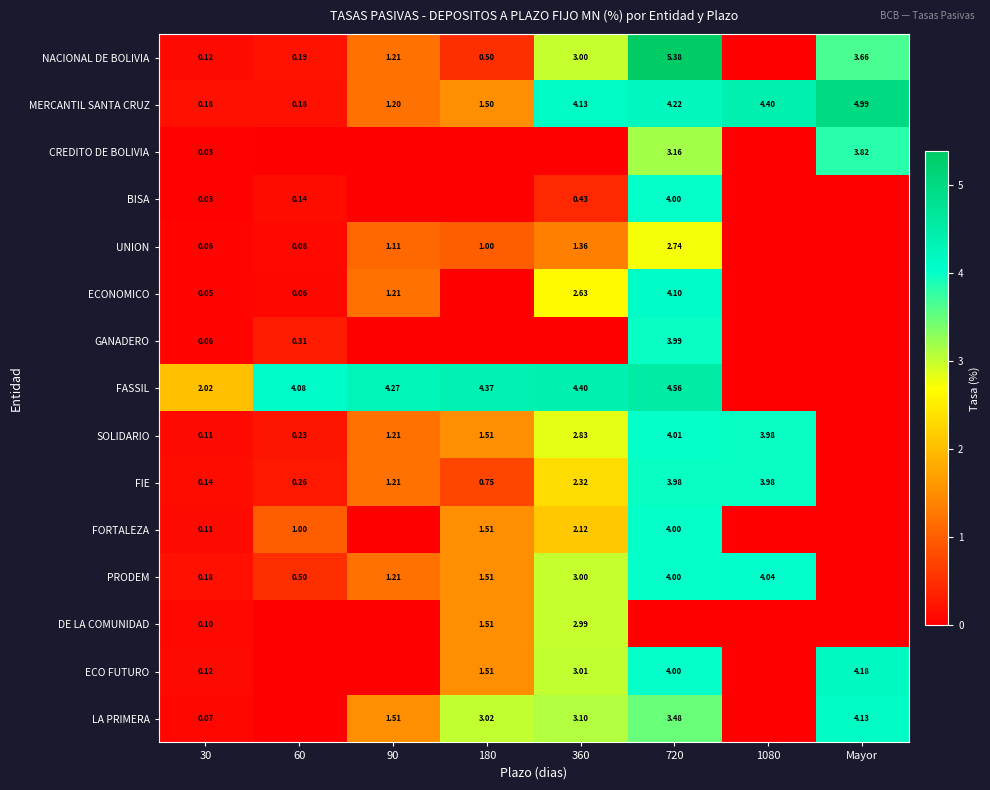

At which label is FORTALEZA closest to 1?

60